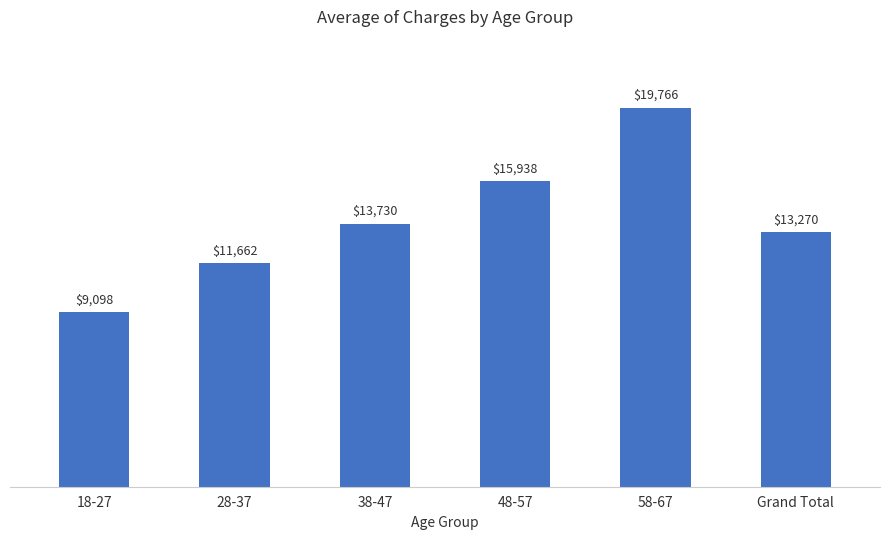

How many data points does each series have?

6